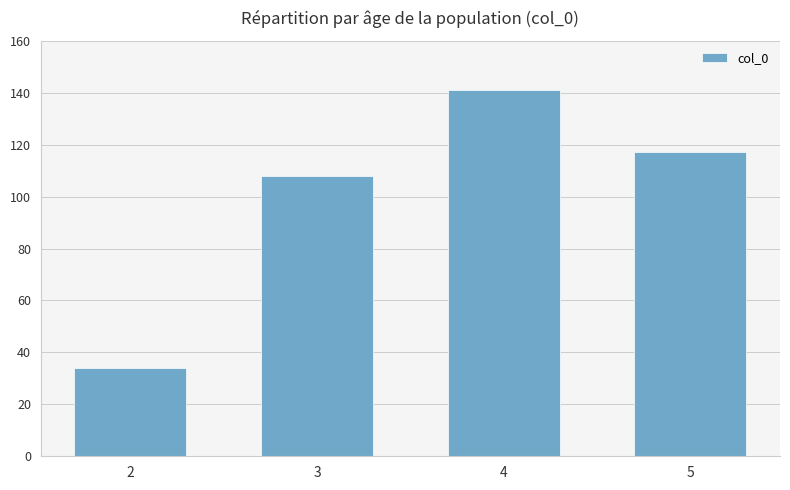

What is the difference between the second highest and second lowest values?

9